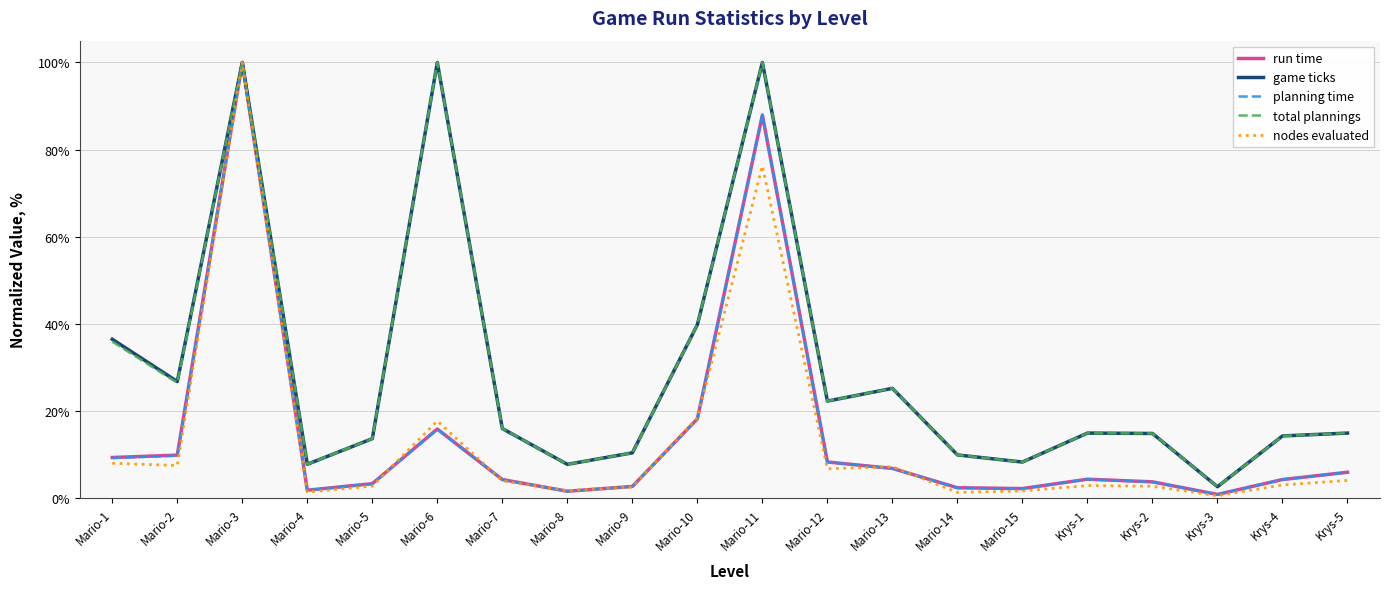

In nodes evaluated, how many points are lower than both neighbors (excluding endpoints)?

6